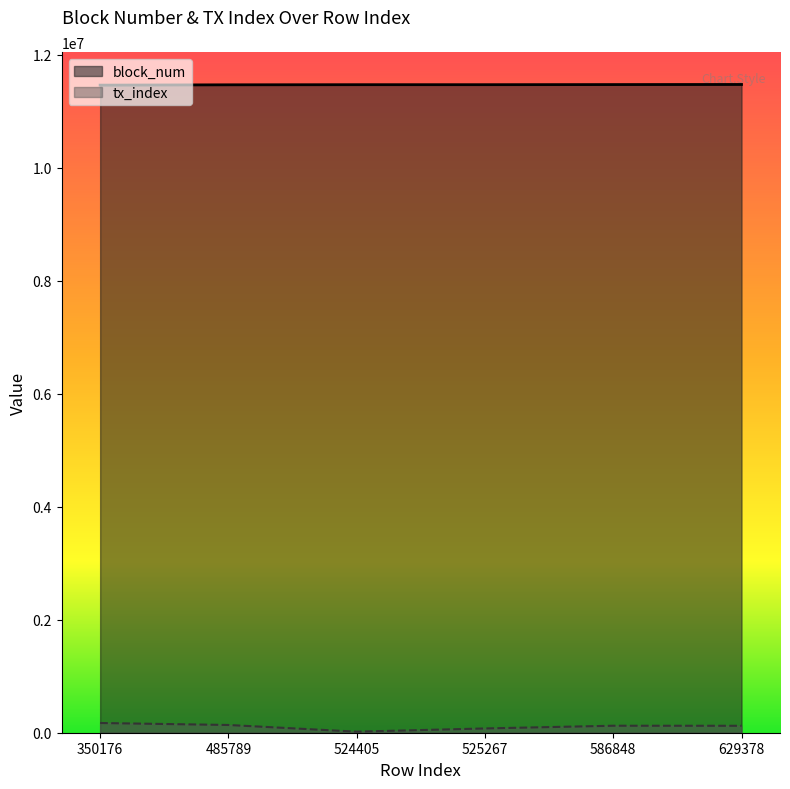

The value of block_num at 586848 is 11473106.0. True or false?

True